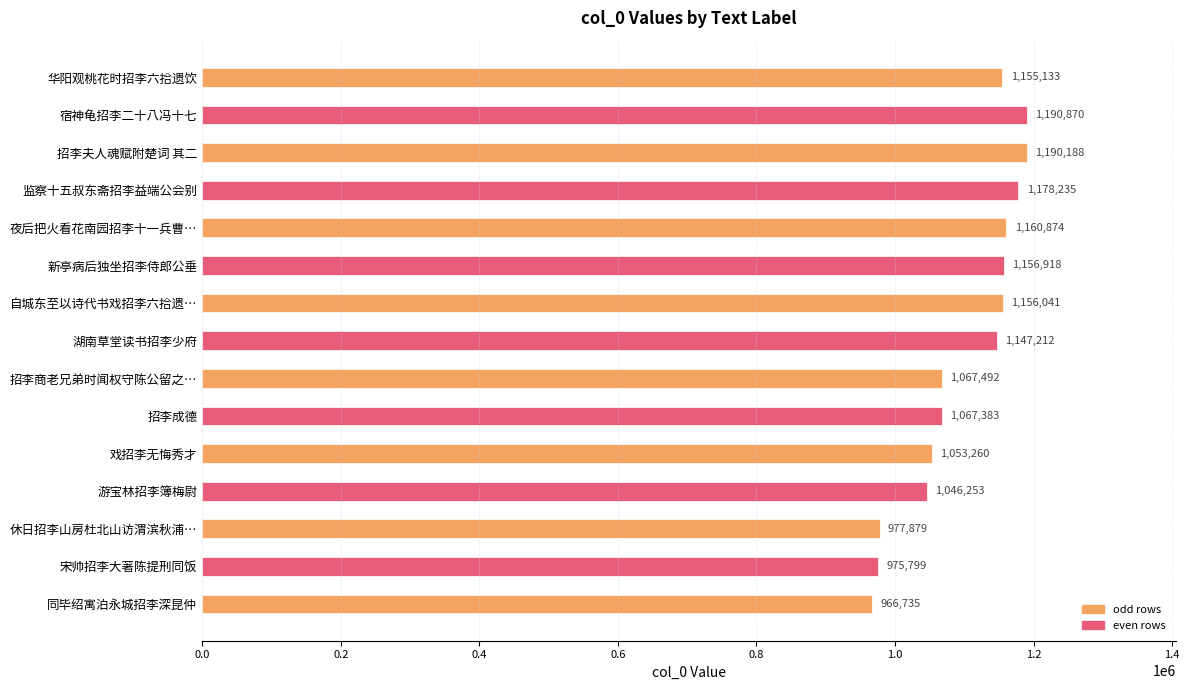

Which has a higher value, 新亭病后独坐招李侍郎公垂 or 同毕绍寓泊永城招李深昆仲?

新亭病后独坐招李侍郎公垂